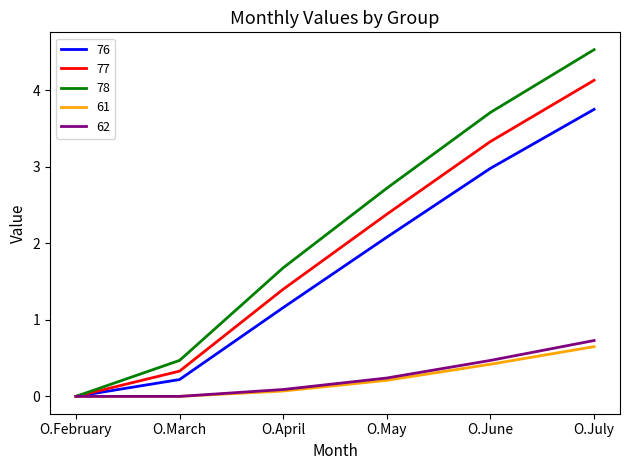

Between O.March and O.April, which series saw the biggest shift?

78